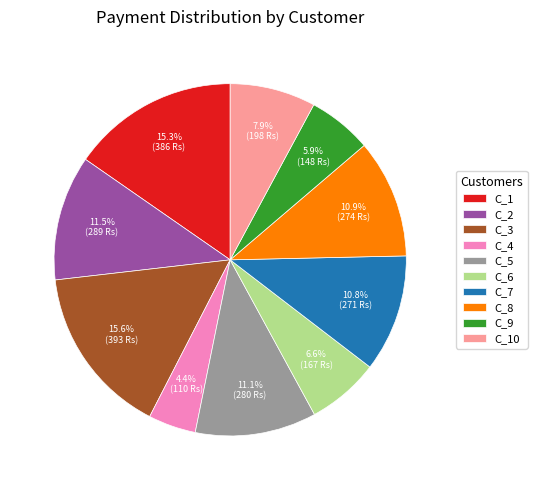

Combined, what portion of the pie is C_1 and C_2?

26.8%